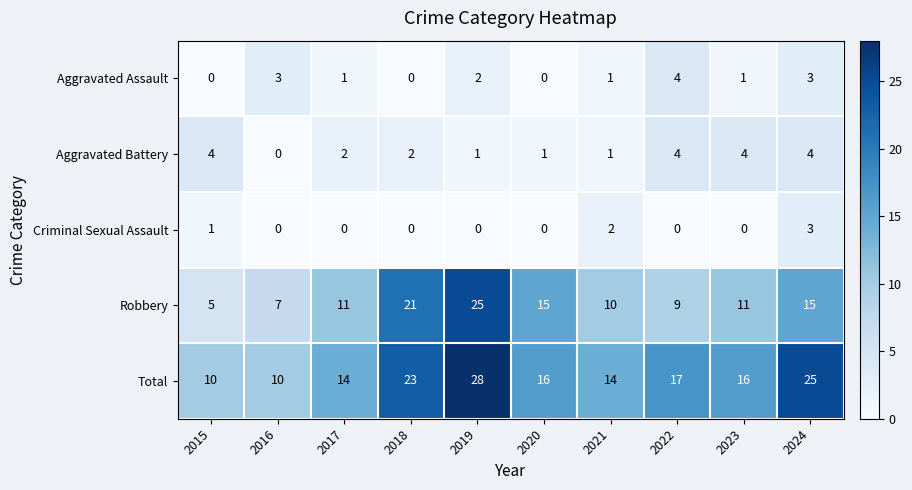

True or false: Criminal Sexual Assault has a value of 2 at 2017.

False